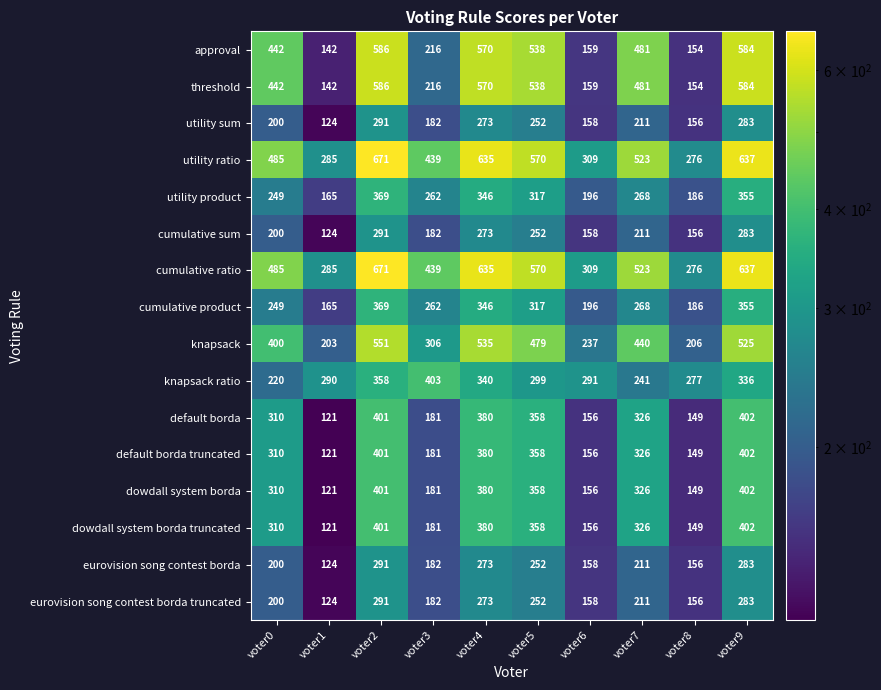

Is it true that dowdall system borda equals 156 at voter6?

True